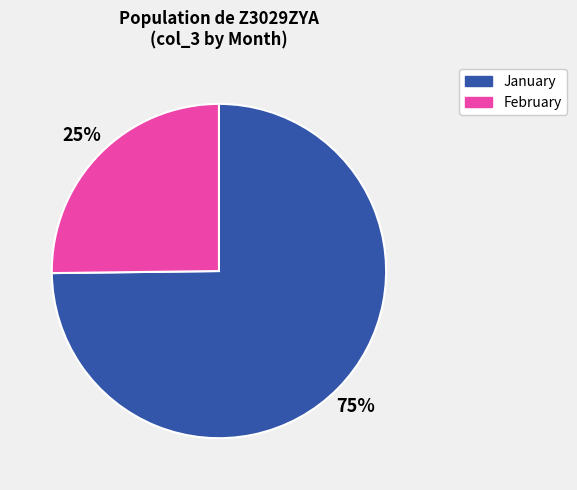

Does 25% account for over 50% of the chart?

No